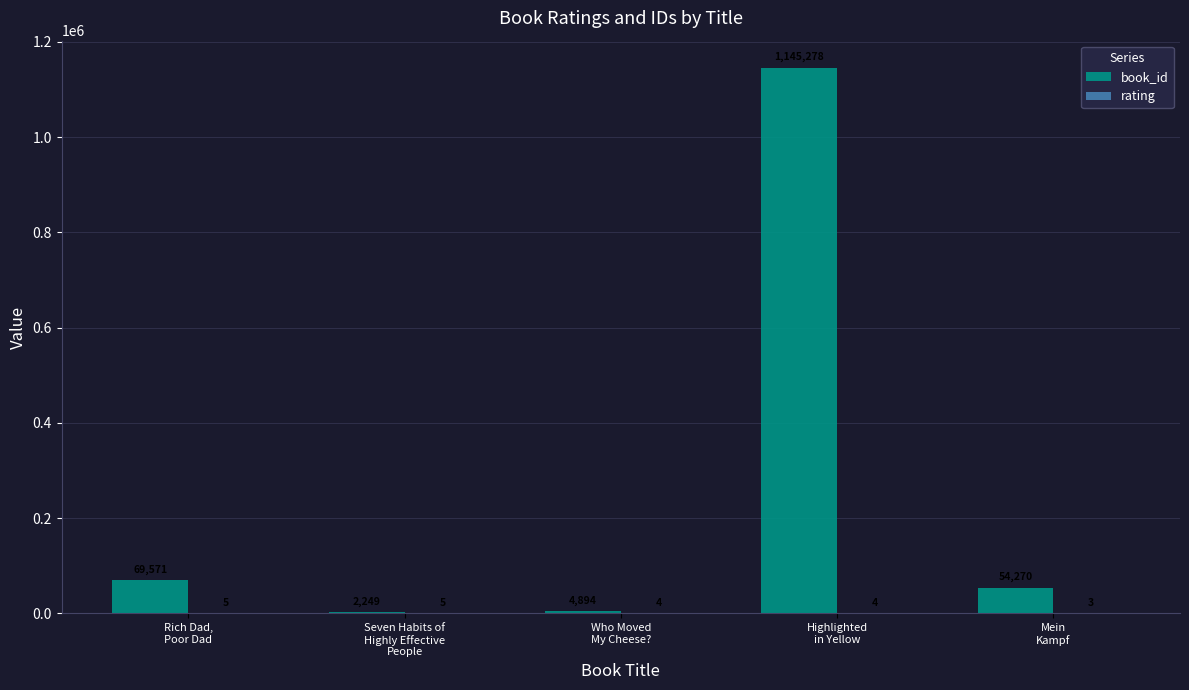

How many distinct data groups are displayed?

2